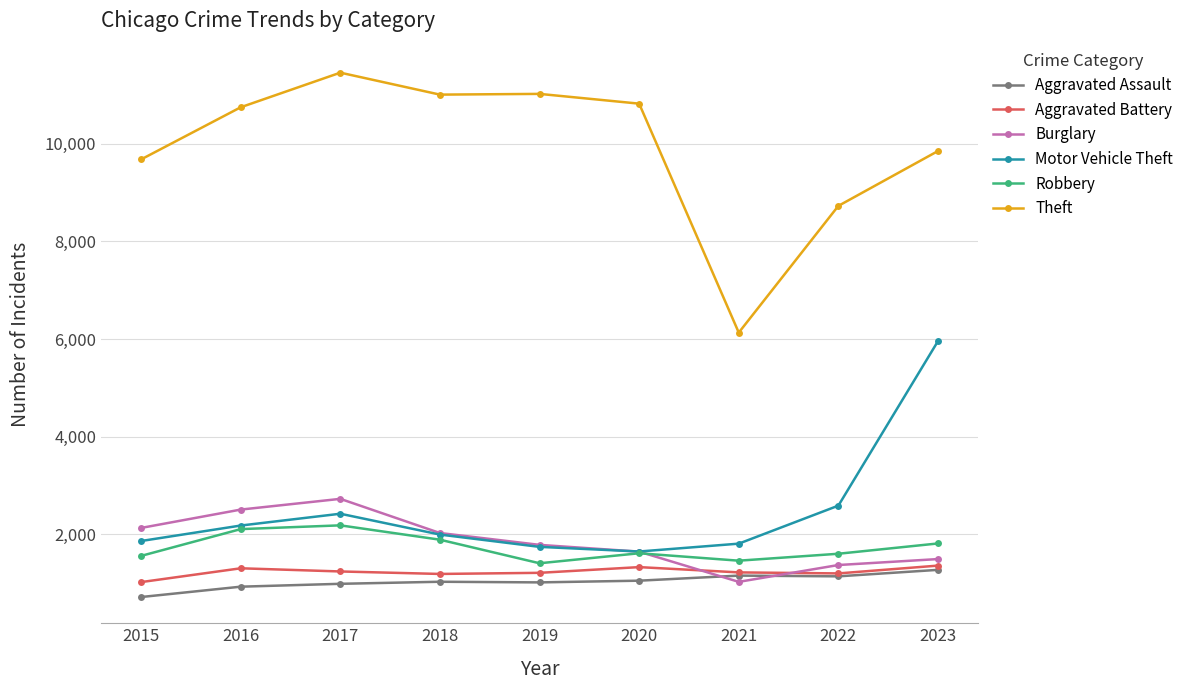

True or false: Robbery and Theft cross at least once.

False